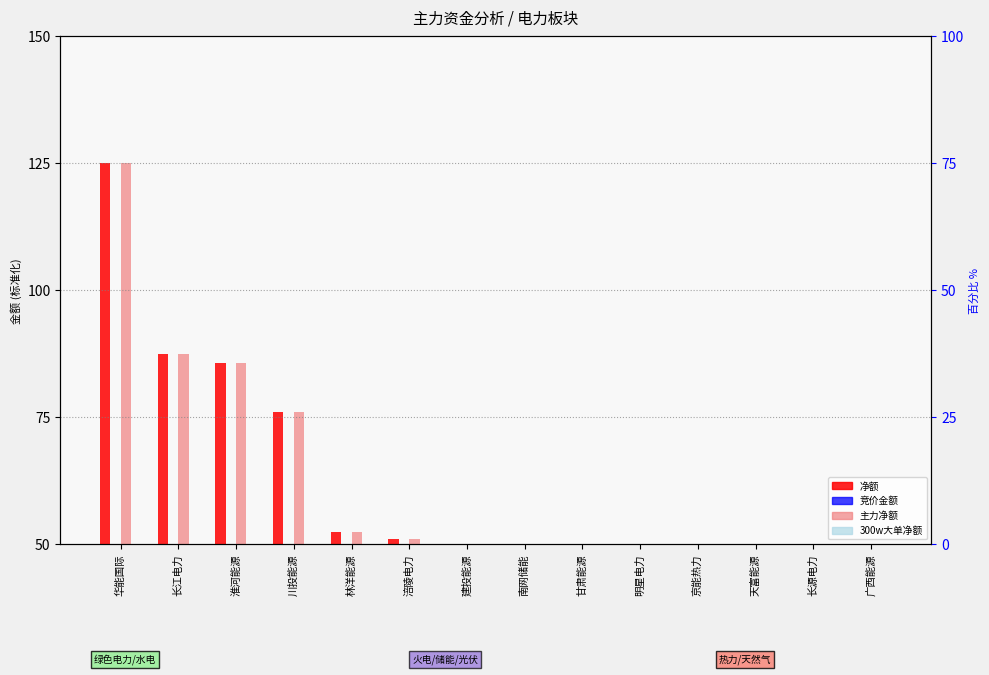

Is it true that 净额 equals 66.2 at 建投能源?

False